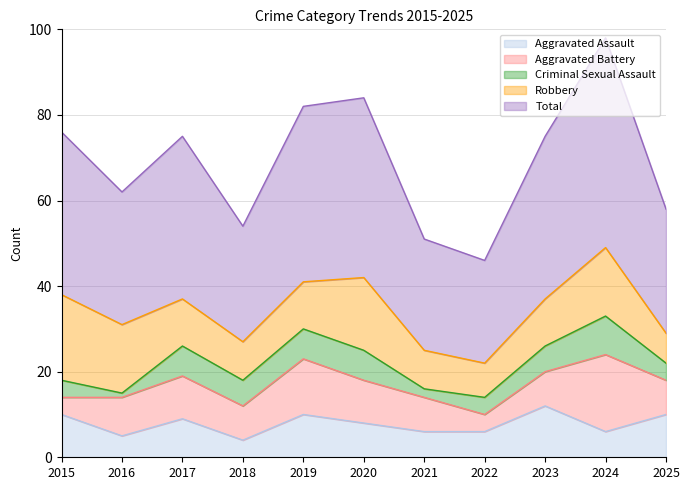

List the labels in order of Total value, largest first.

2024, 2020, 2019, 2015, 2017, 2023, 2016, 2025, 2018, 2021, 2022